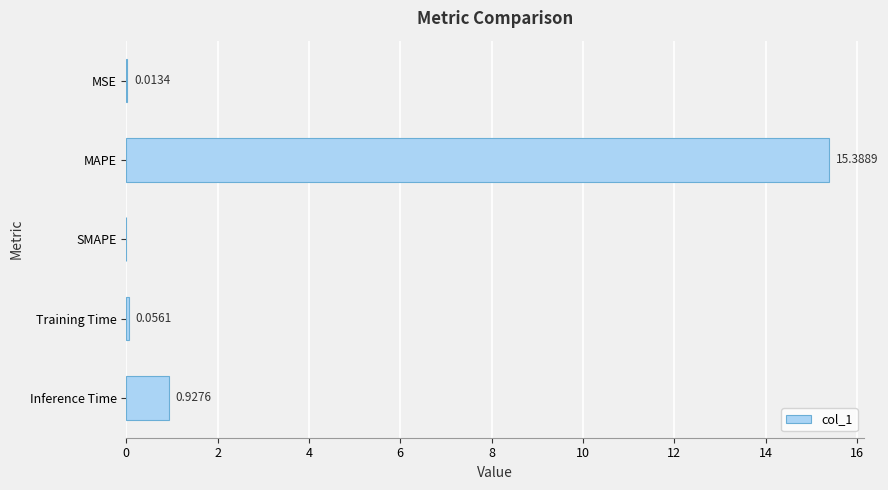

Which has a higher value, SMAPE or MAPE?

MAPE